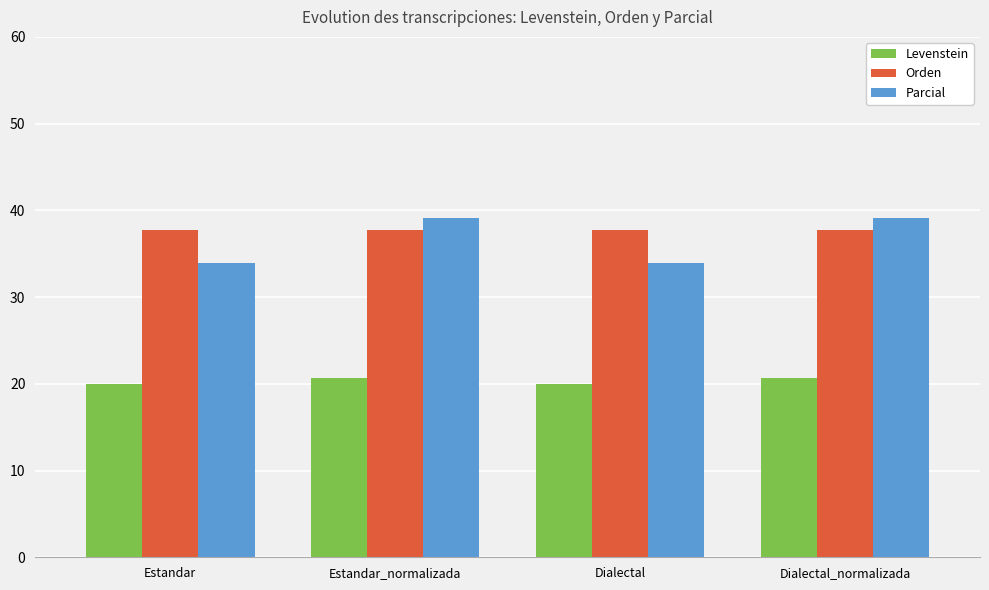

List the series in order of their peak value, lowest first.

Levenstein, Orden, Parcial